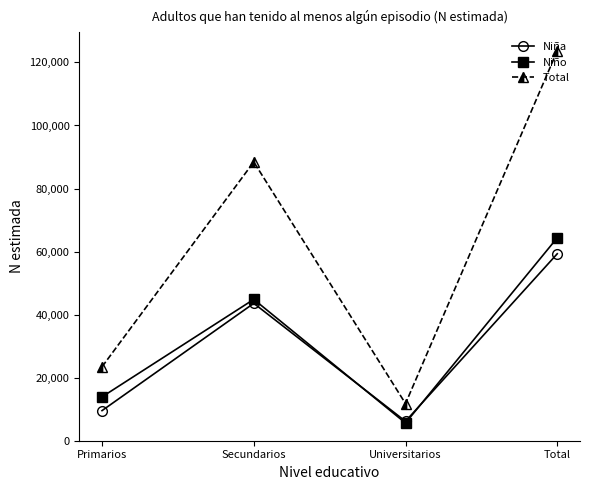

Which series changed the most between Primarios and Secundarios?

Total